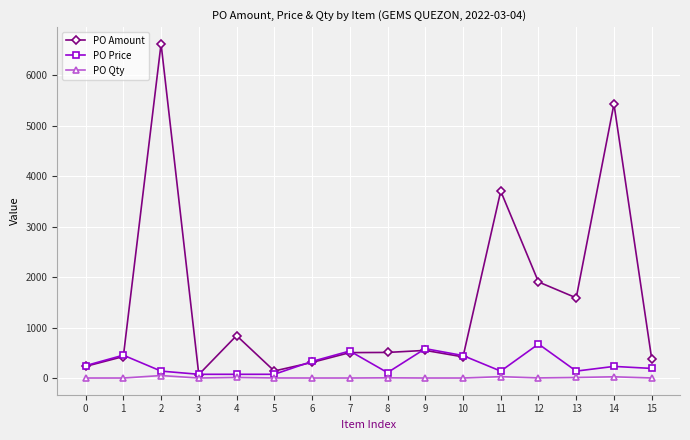

True or false: PO Amount has more than 0 interior local peaks.

True